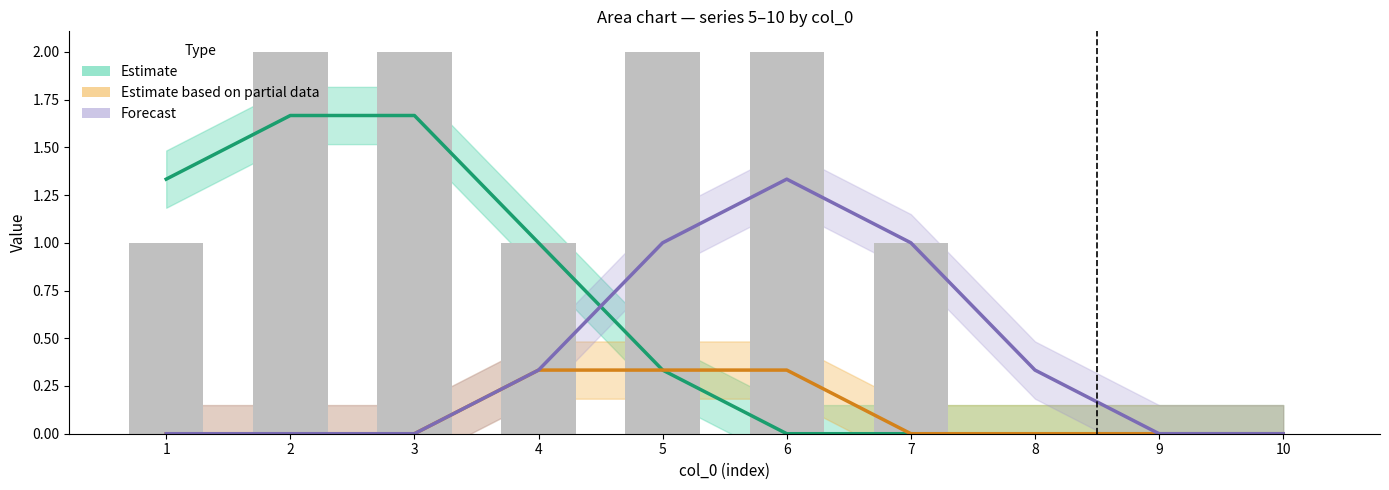

At which category is the sum across all series the highest?

2